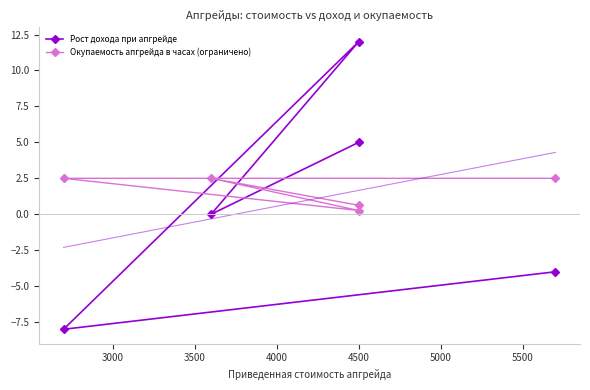

How many intersections are there between Окупаемость апгрейда в часах (ограничено) and Рост дохода при апгрейде?

3